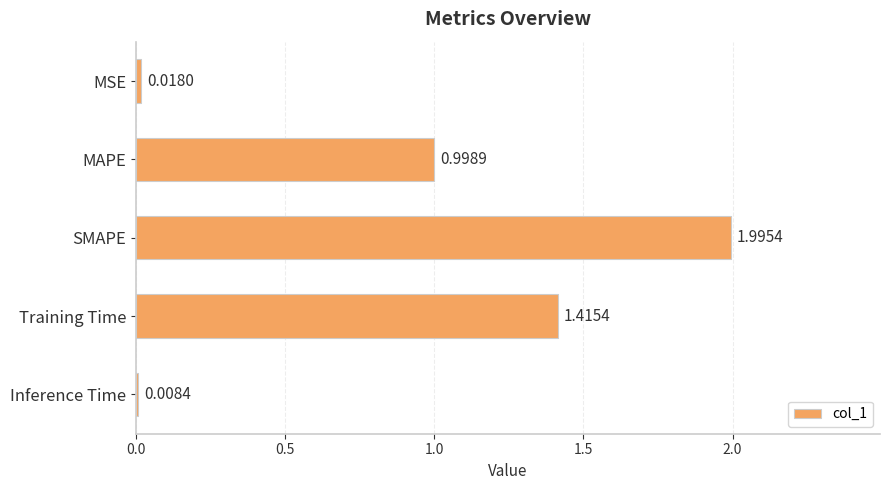

What is the sum of all values?

4.4